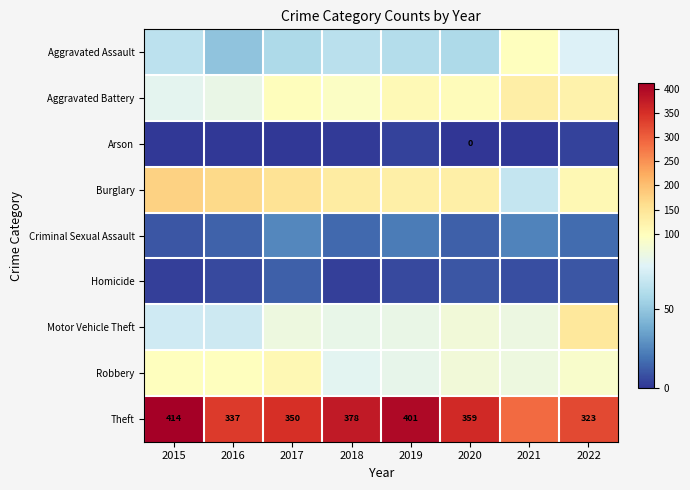

What is the difference between the second highest and minimum values in the Motor Vehicle Theft series?

17